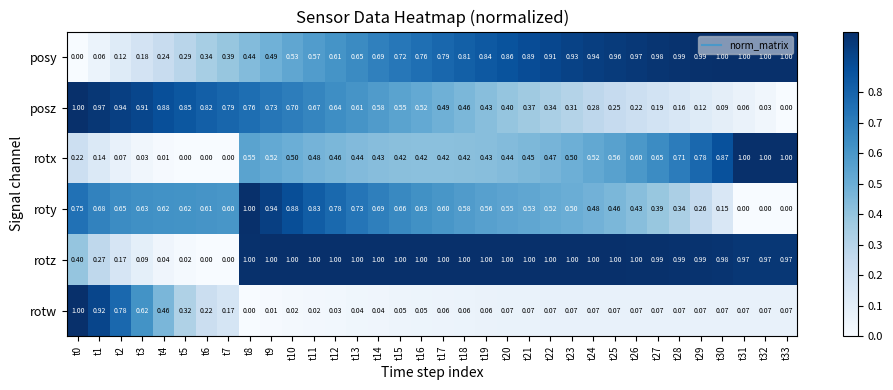

Count the number of categories in the chart.

34